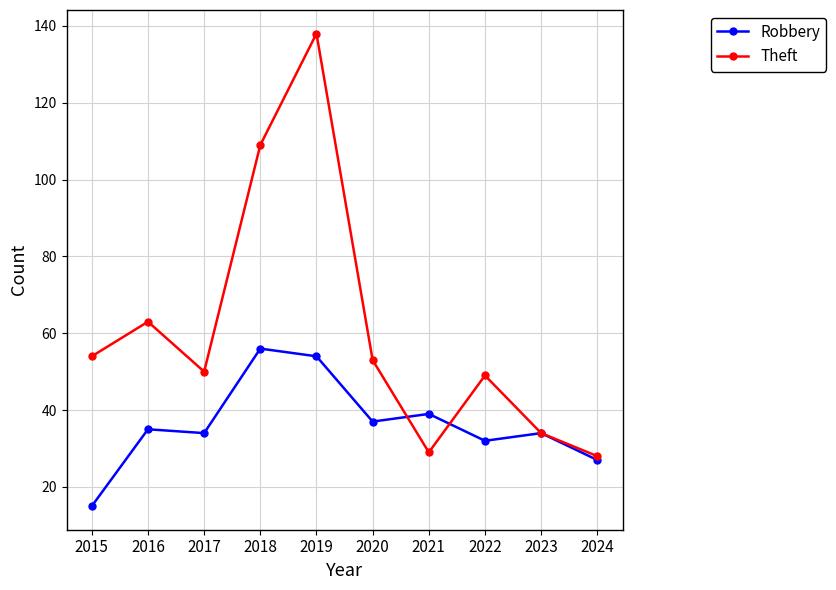

Reading left to right, what are all the values shown in this chart?

Robbery: 2015=15	2016=35	2017=34	2018=56	2019=54	2020=37	2021=39	2022=32	2023=34	2024=27
Theft: 2015=54	2016=63	2017=50	2018=109	2019=138	2020=53	2021=29	2022=49	2023=34	2024=28